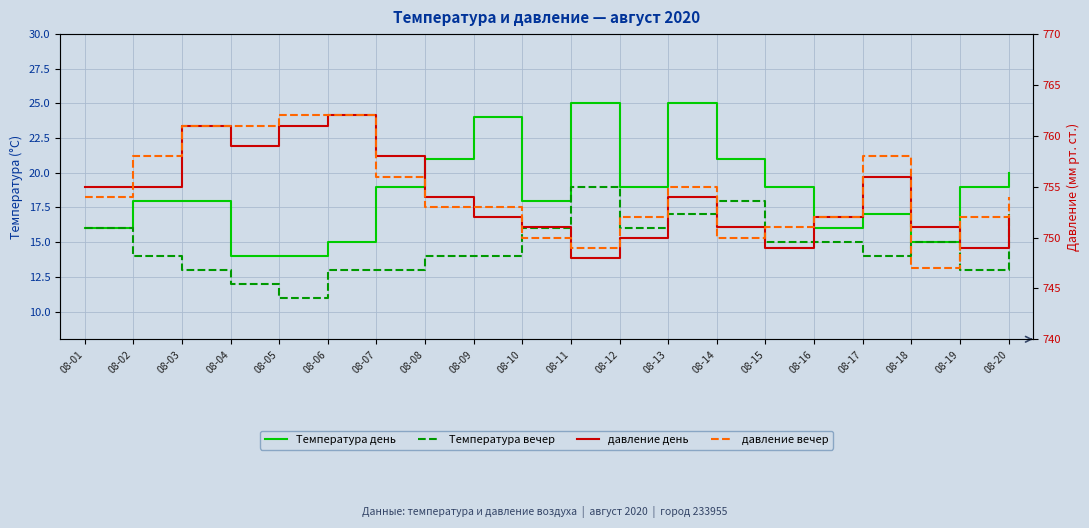

How many Температура вечер values are between 13 and 16?

14